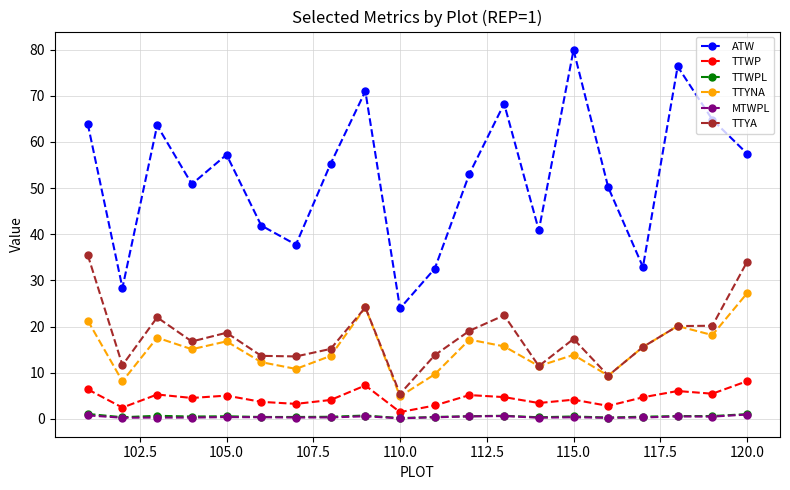

Which series has the largest range (max minus min)?

ATW